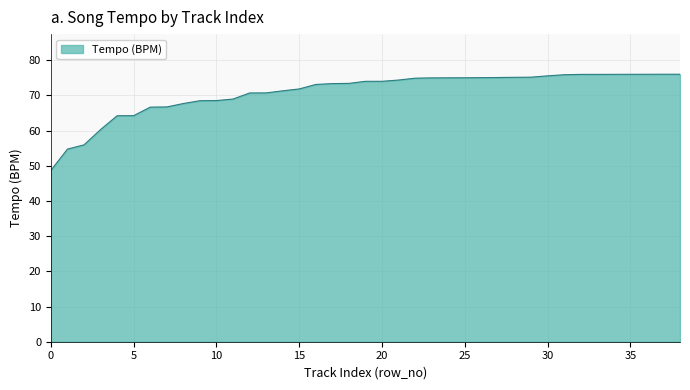

What is the minimum value shown in the chart?

48.7